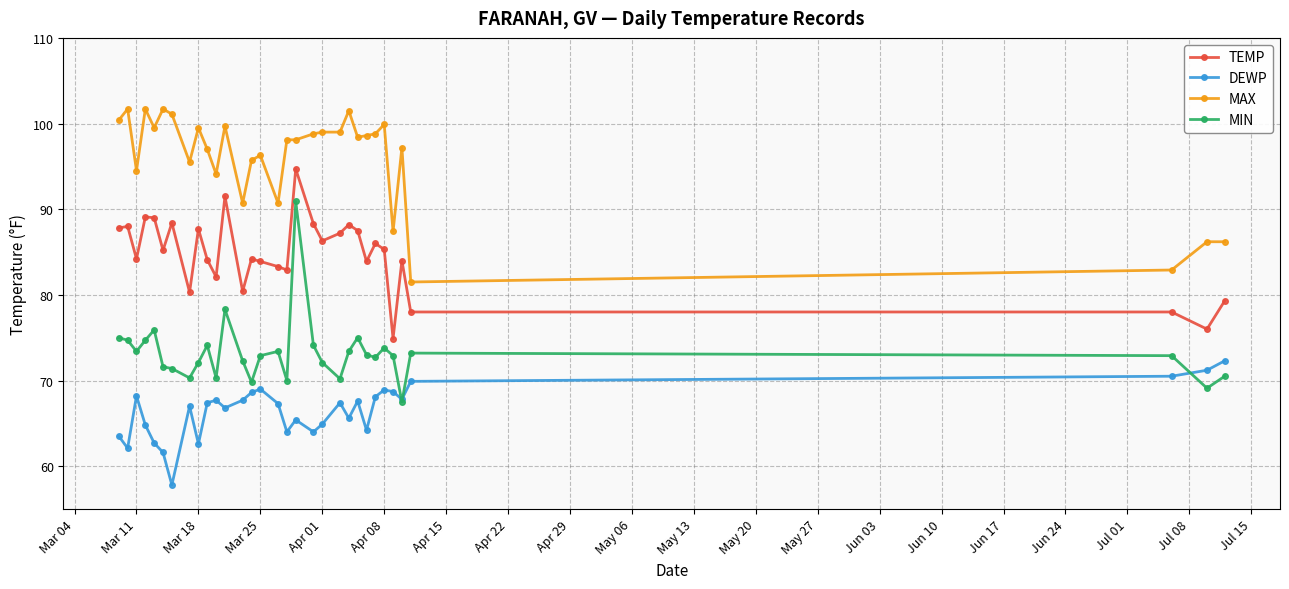

True or false: MIN has more than 1 points higher than both neighbors.

True